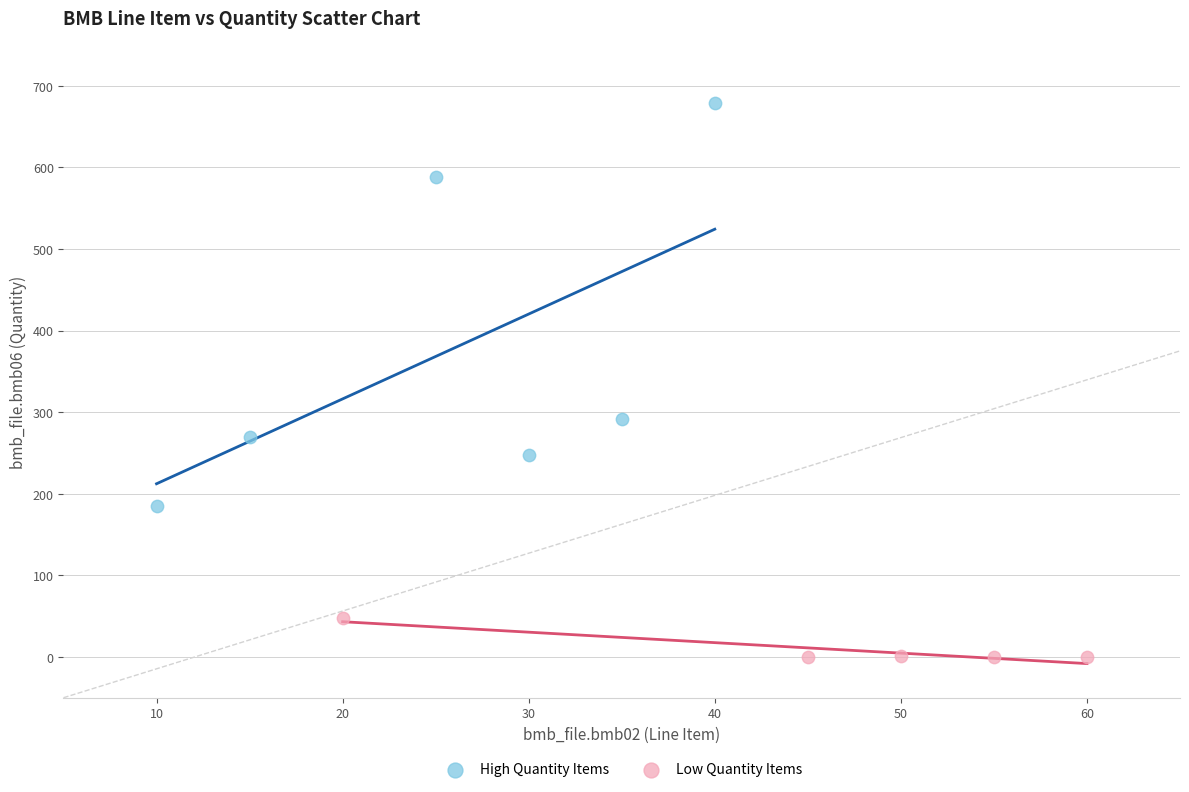

Which series contains the highest Y value?

High Quantity Items